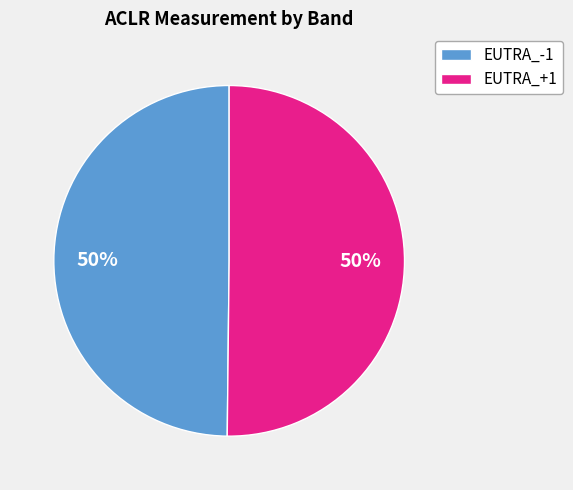

Count the number of slices in the pie.

2